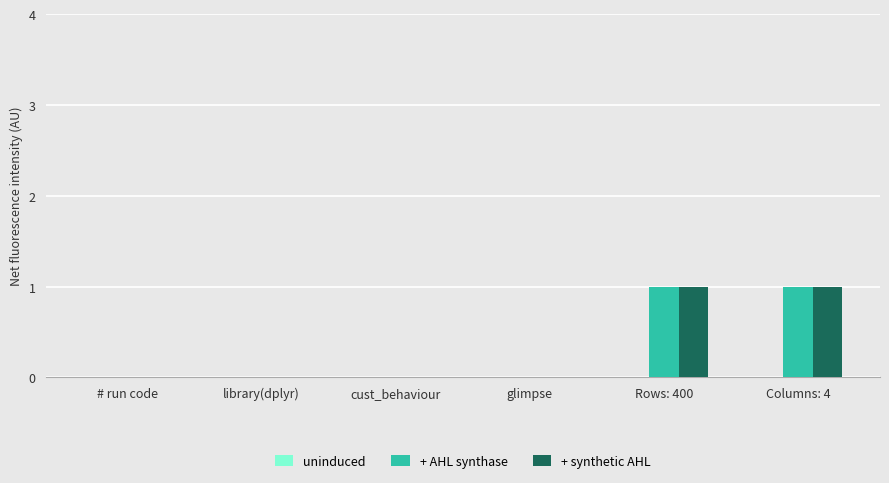

The + synthetic AHL series shows -1 at glimpse. True or false?

False